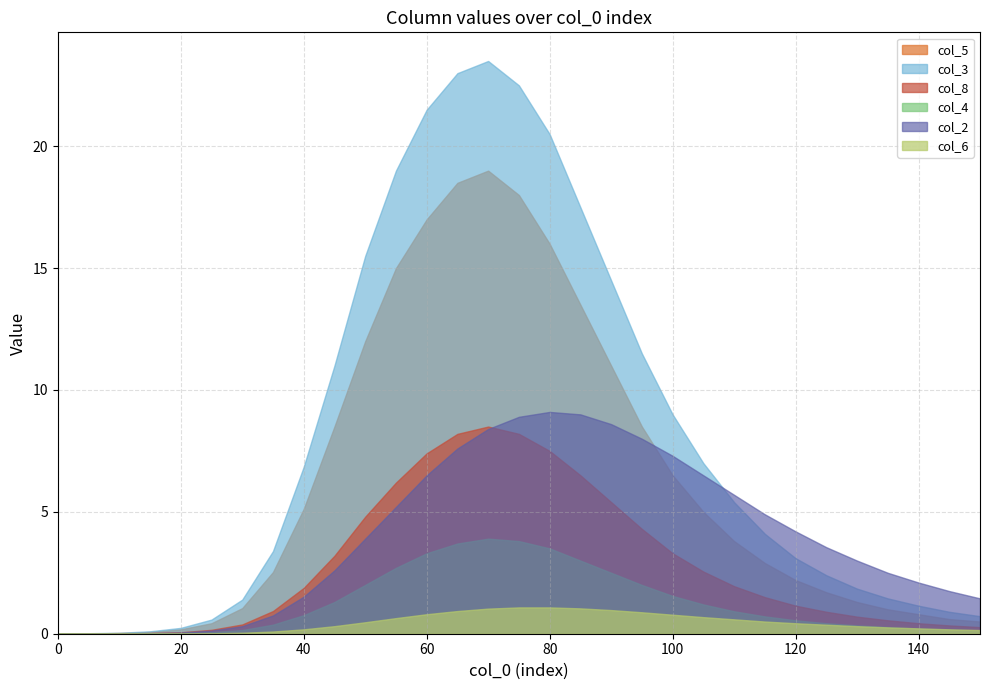

True or false: col_3 and col_1 intersect in this chart.

False